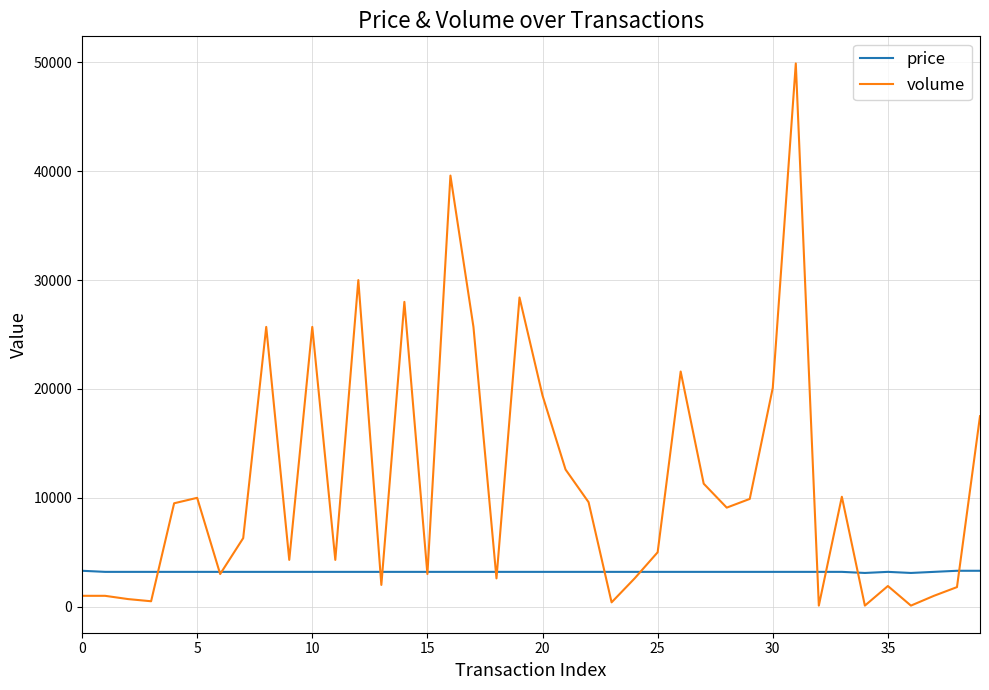

Rank the series by their maximum value, from lowest to highest.

price, volume